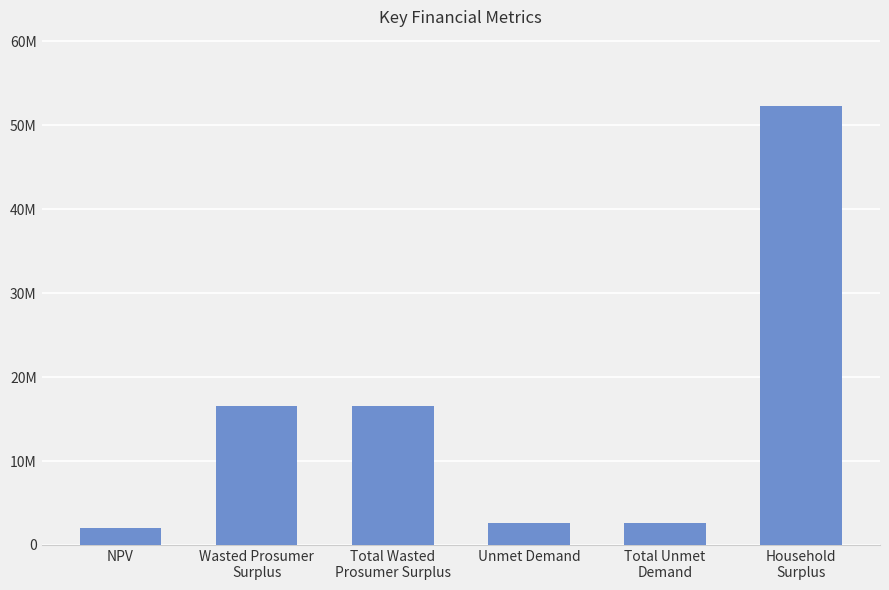

List the labels in order of value, largest first.

Household
Surplus, Wasted Prosumer
Surplus, Total Wasted
Prosumer Surplus, Unmet Demand, Total Unmet
Demand, NPV